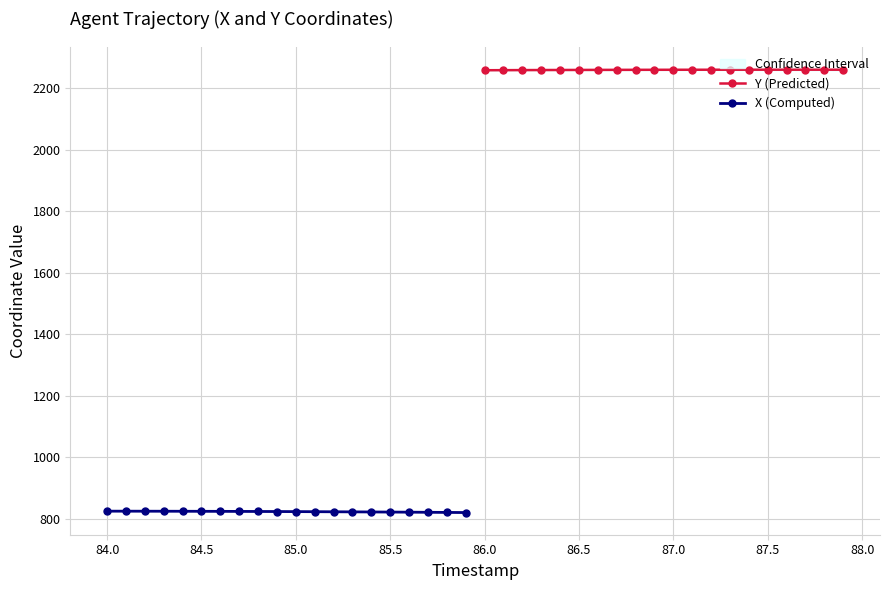

The value of X (Computed) at 84.5 is 423.9. True or false?

False